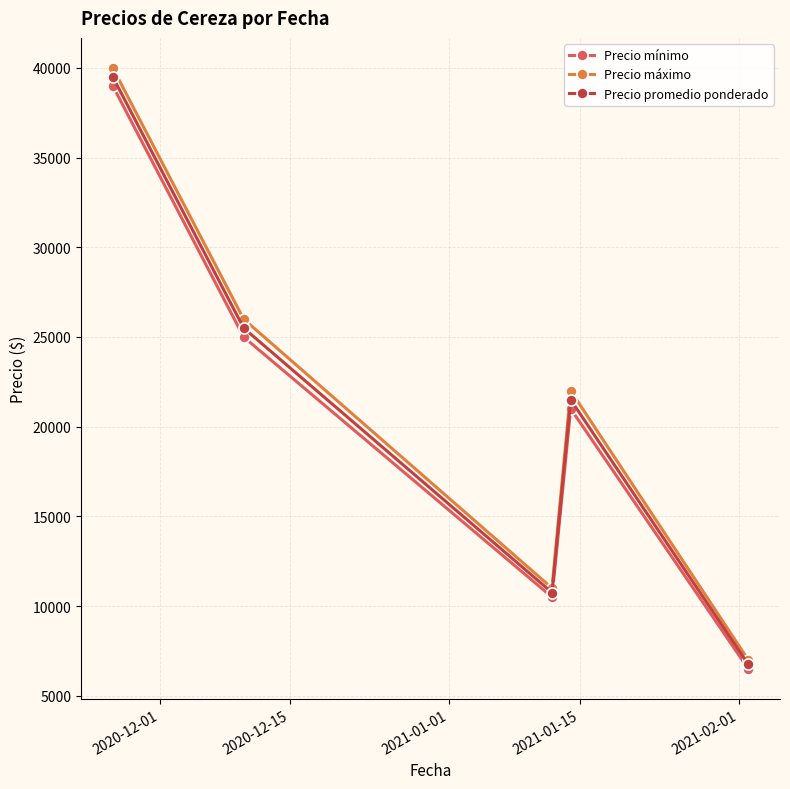

Reading right to left, what are all the values shown in this chart?

Precio mínimo: 6500	21000	10500	25000	39000
Precio máximo: 7000	22000	11000	26000	40000
Precio promedio ponderado: 6750	21500	10750	25500	39500